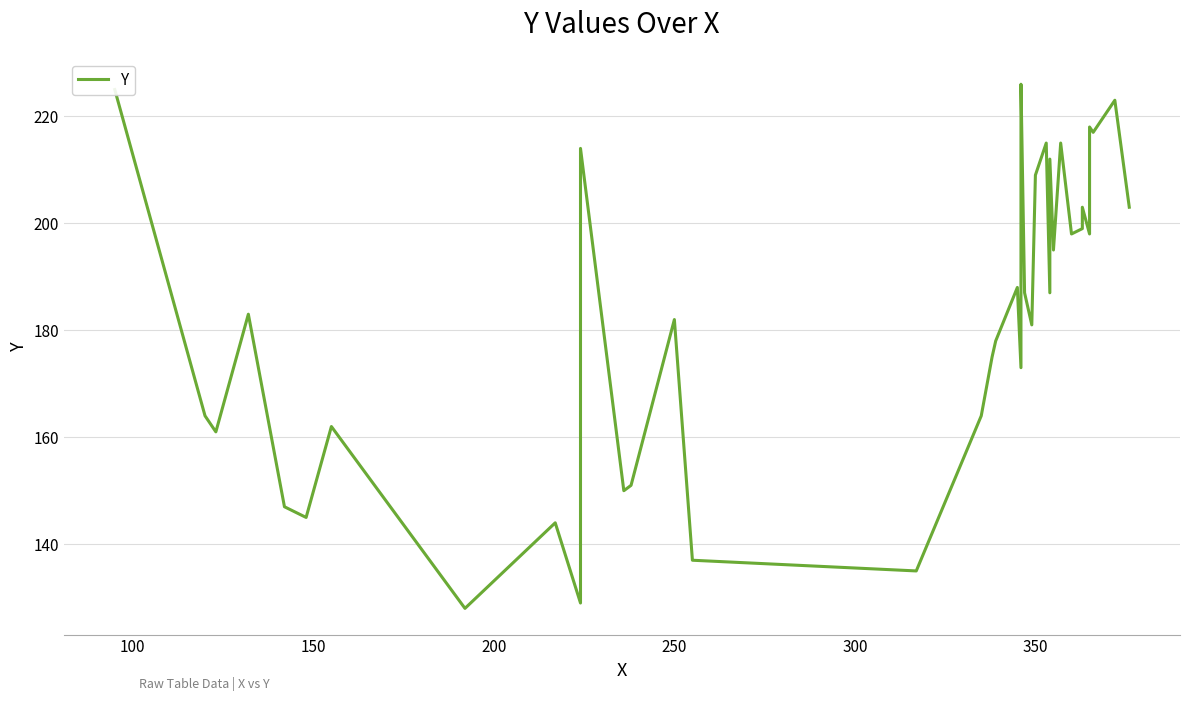

Count the number of categories in the chart.

40